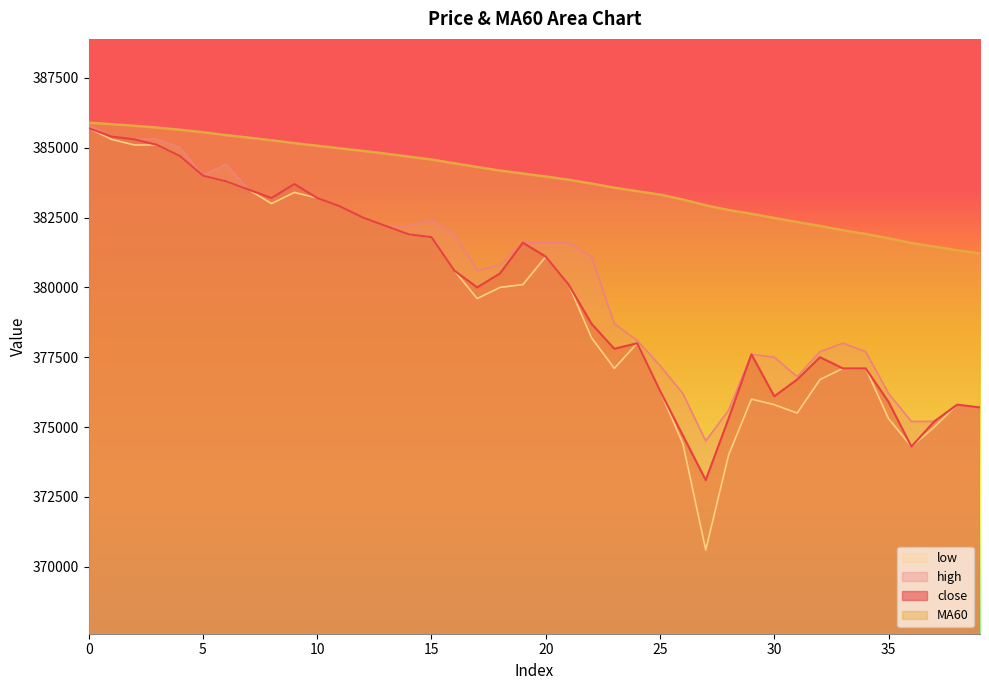

Reading right to left, what are all the values shown in this chart?

close: 375700.0	375800.0	375200.0	374300.0	375900.0	377100.0	377100.0	377500.0	376700.0	376100.0	377600.0	375300.0	373100.0	374700.0	376300.0	378000.0	377800.0	378700.0	380100.0	381100.0	381600.0	380500.0	380000.0	380600.0	381800.0	381900.0	382200.0	382500.0	382900.0	383200.0	383700.0	383200.0	383500.0	383800.0	384000.0	384700.0	385100.0	385300.0	385400.0	385700.0
MA60: 381210.0	381328.3	381458.3	381588.3	381758.3	381910.0	382045.0	382196.7	382336.7	382485.0	382633.3	382766.7	382938.3	383143.3	383320.0	383443.3	383568.3	383716.7	383853.3	383968.3	384075.0	384181.7	384308.3	384441.7	384576.7	384680.0	384788.3	384885.0	384976.7	385070.0	385161.7	385266.7	385360.0	385453.3	385553.3	385643.3	385720.0	385785.0	385843.3	385896.7
high: 375700.0	375800.0	375200.0	375200.0	376200.0	377700.0	378000.0	377700.0	376800.0	377500.0	377600.0	375600.0	374500.0	376200.0	377200.0	378100.0	378700.0	381100.0	381600.0	381600.0	381600.0	380800.0	380600.0	381900.0	382400.0	382200.0	382200.0	382500.0	382900.0	383200.0	383700.0	383200.0	383500.0	384400.0	384000.0	385000.0	385300.0	385300.0	385400.0	385800.0
low: 375700.0	375800.0	375000.0	374300.0	375300.0	377100.0	377100.0	376700.0	375500.0	375800.0	376000.0	374000.0	370600.0	374400.0	376300.0	378000.0	377100.0	378200.0	380100.0	381100.0	380100.0	380000.0	379600.0	380600.0	381800.0	381900.0	382200.0	382500.0	382900.0	383200.0	383400.0	383000.0	383500.0	383800.0	384000.0	384700.0	385100.0	385100.0	385300.0	385700.0